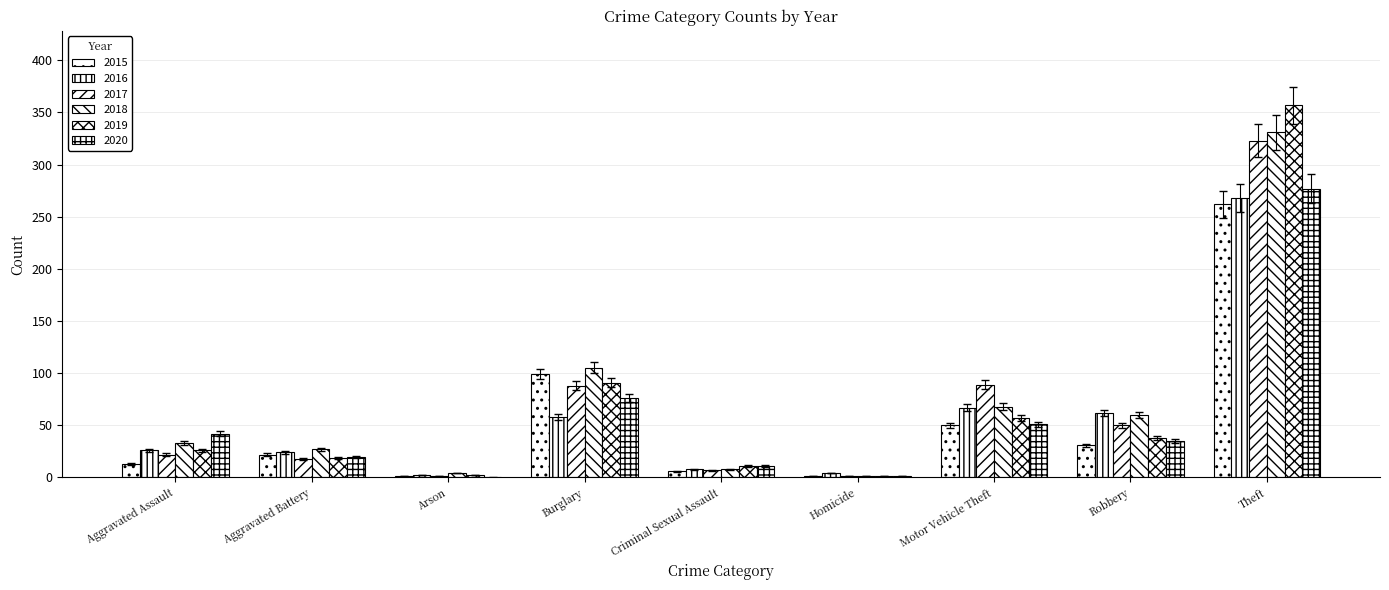

What is the label of the 4th bar from the left?

Burglary